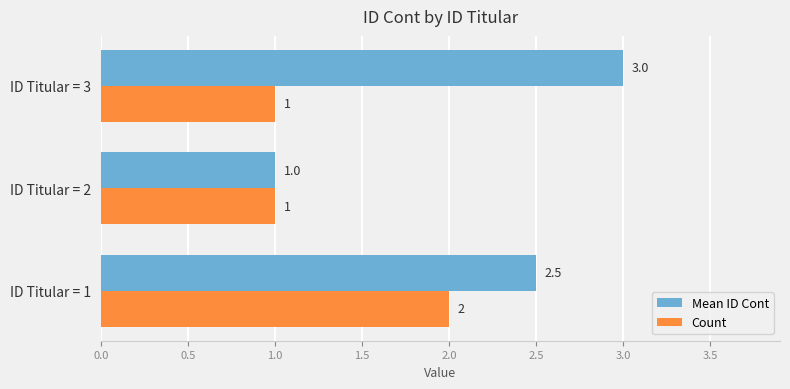

What is the maximum value for Count?

2.0